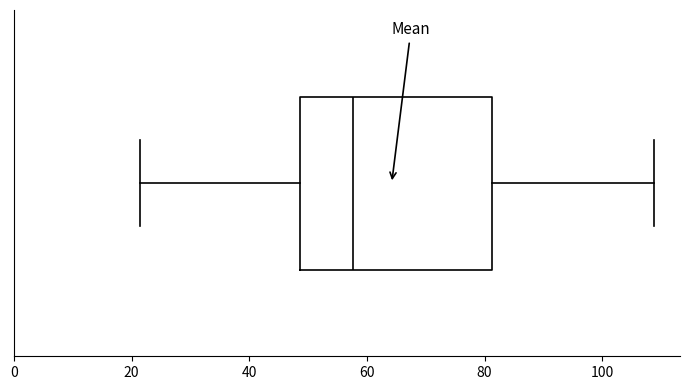

Transcribe this box plot: give where the median line is, the range the box spans, and where the two whiskers end, as read against the x-axis. The values are not printed on the chart, so give them approximately, as read against the axis.

median 58, box 48 to 82, whiskers 22 to 108